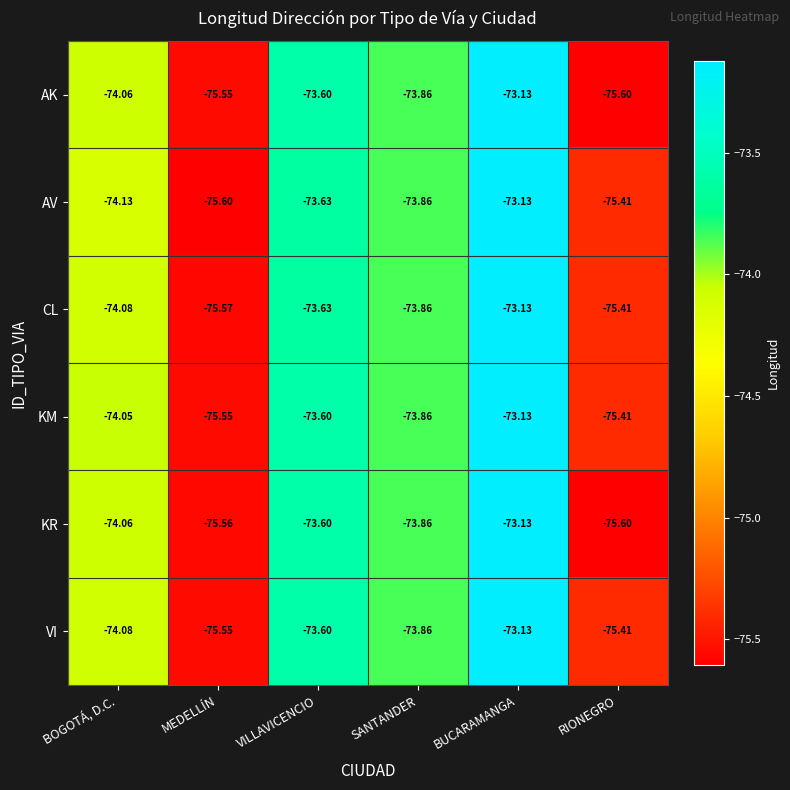

At which category is the sum across all series the highest?

BUCARAMANGA